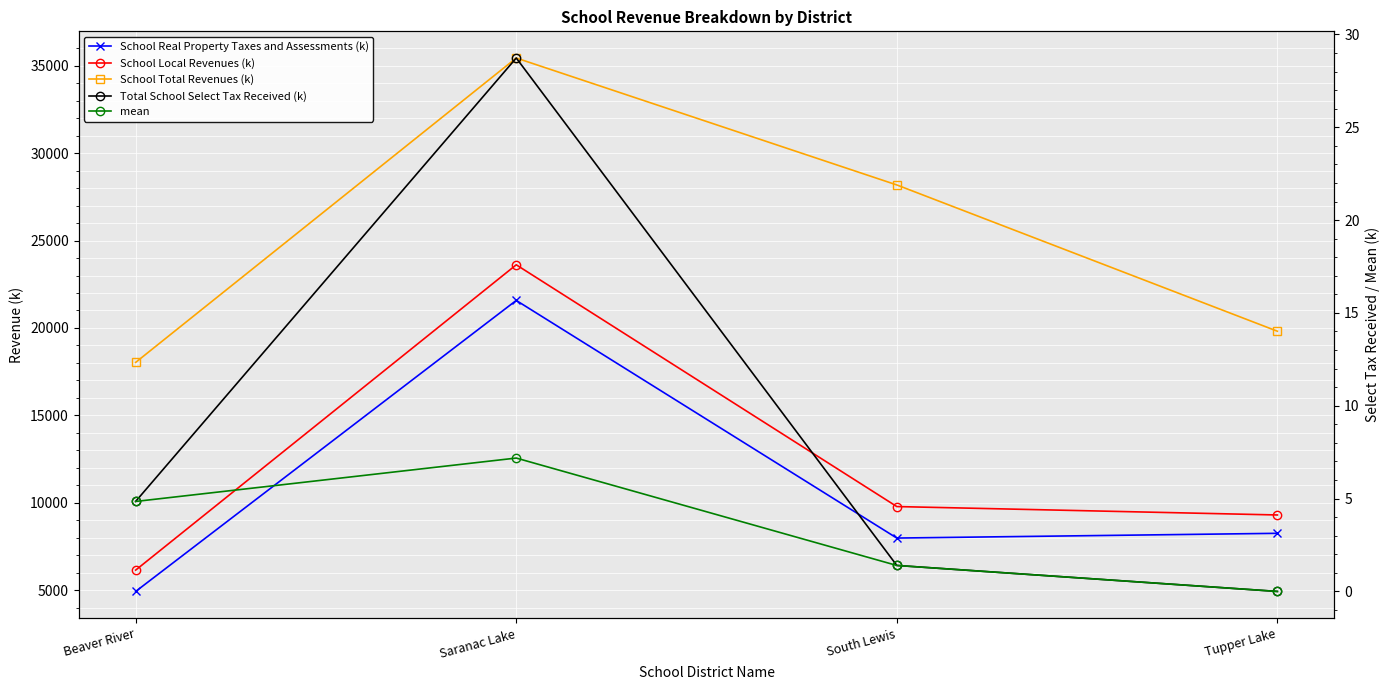

At which label is School Total Revenues (k) closest to 26734?

South Lewis